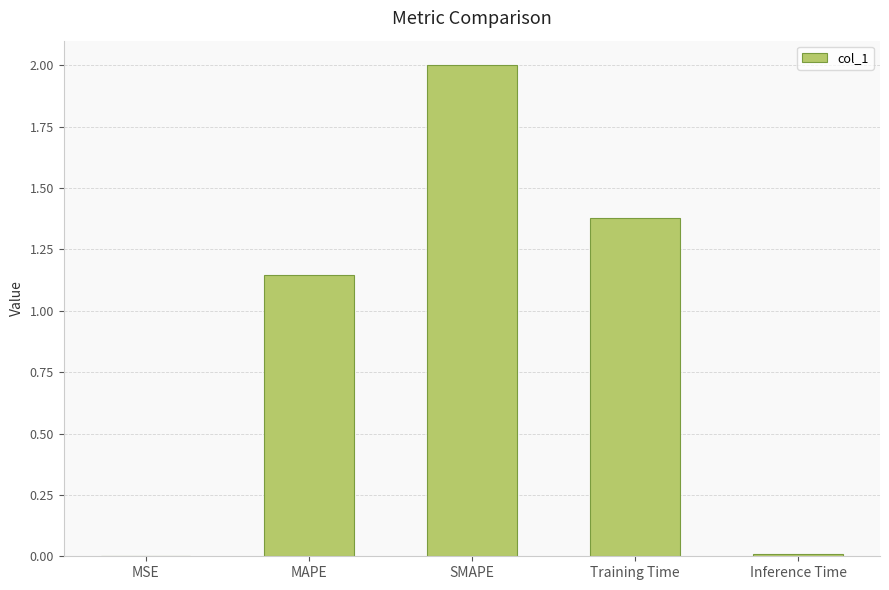

At which label does the data first exceed 1?

MAPE